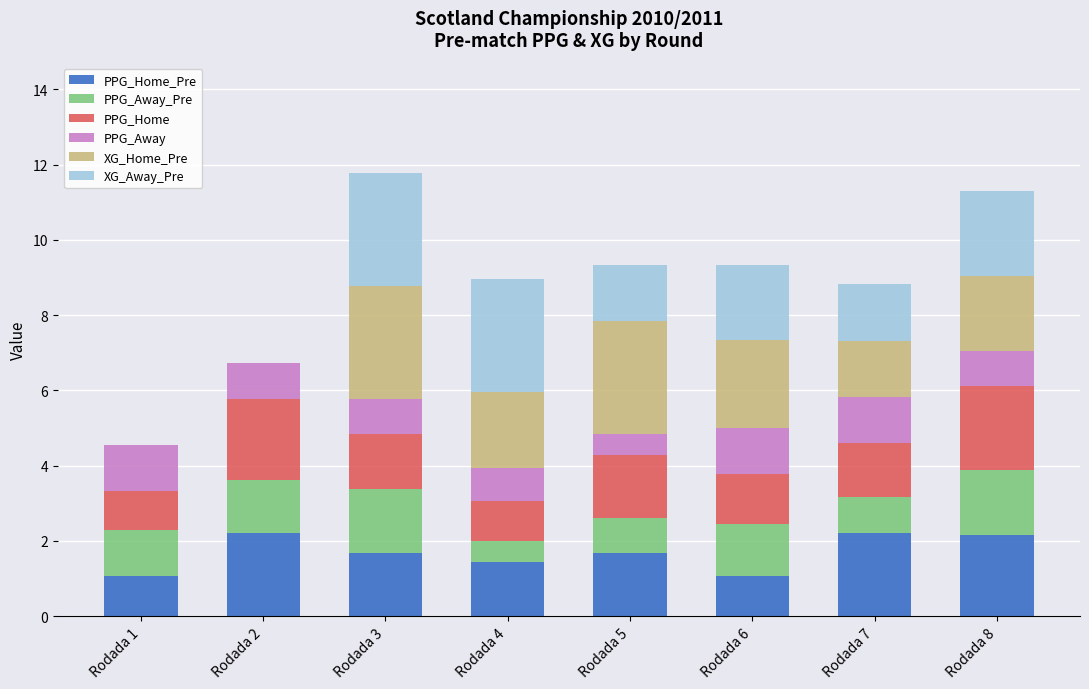

What is the total value across all series at Rodada 3?

11.8